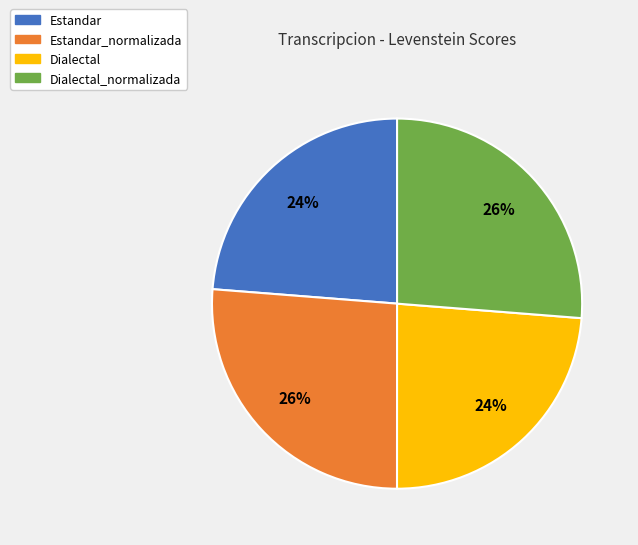

True or false: Dialectal accounts for 24% of the total.

True